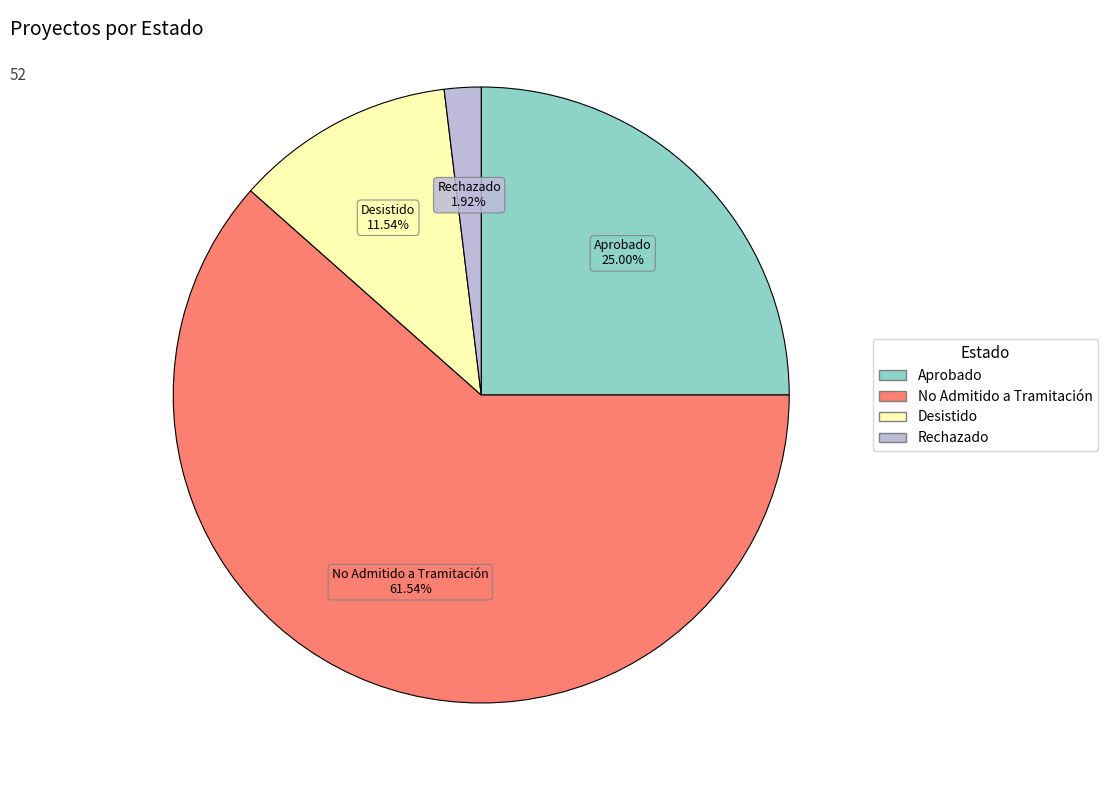

To the nearest percent, what portion does Rechazado represent?

2%